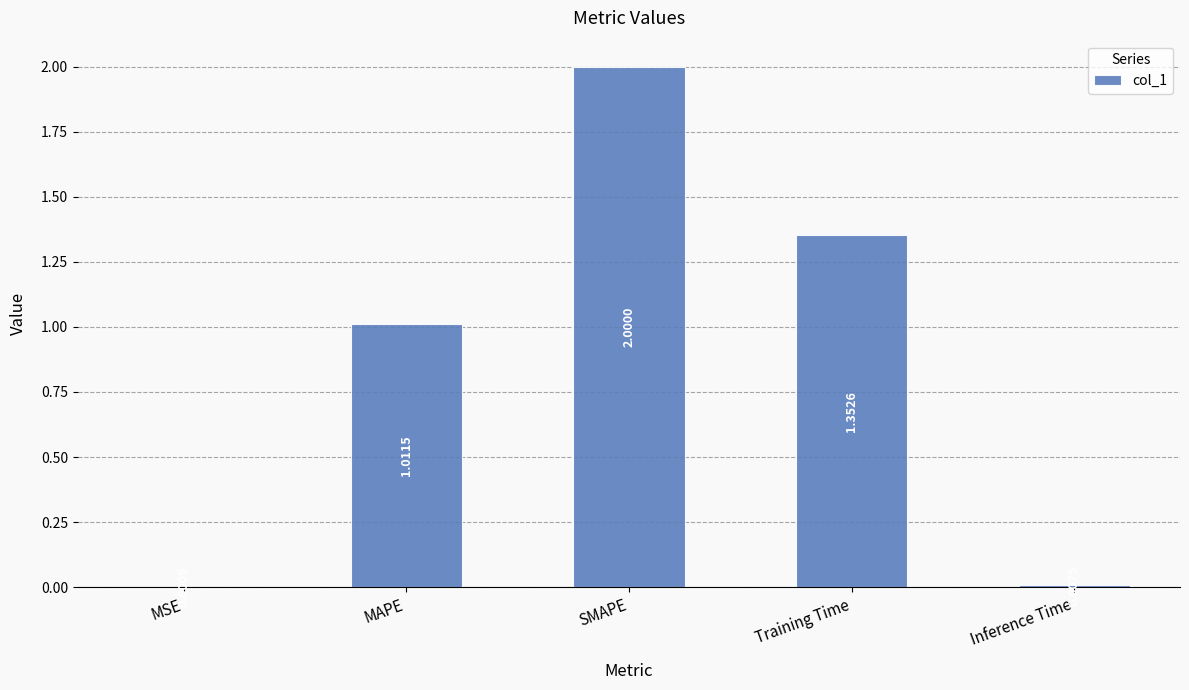

Which category has the highest value across all series?

SMAPE